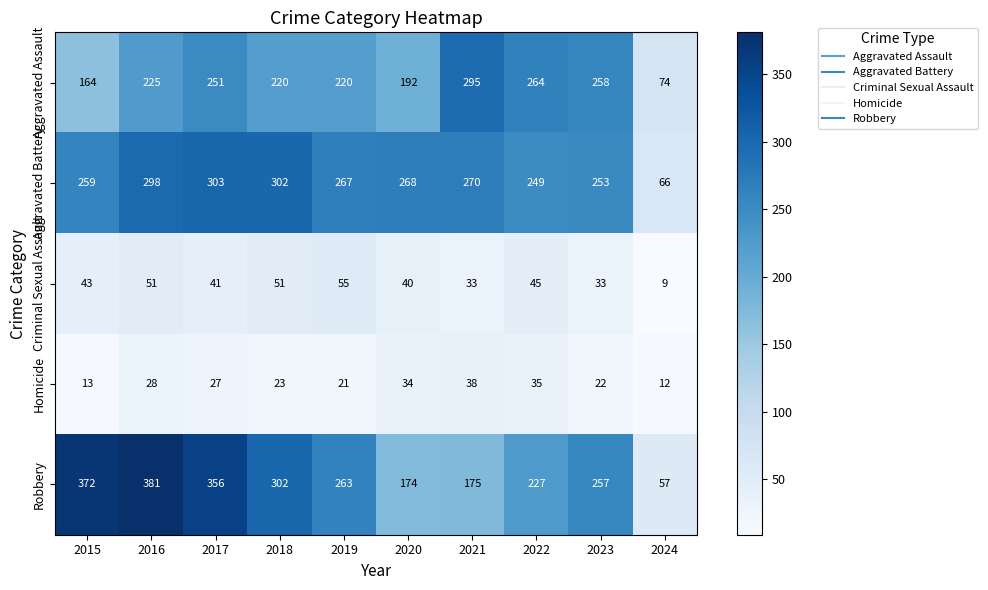

What is the highest value of the Homicide series?

38